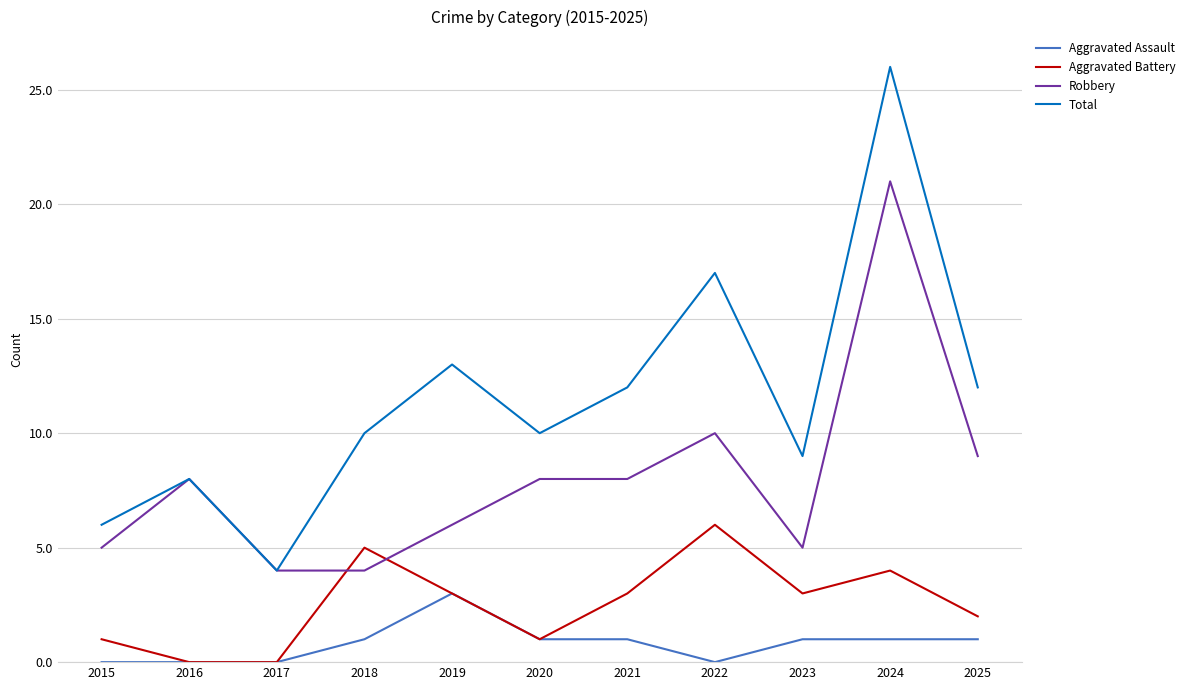

At how many categories does at least one series exceed 23?

1